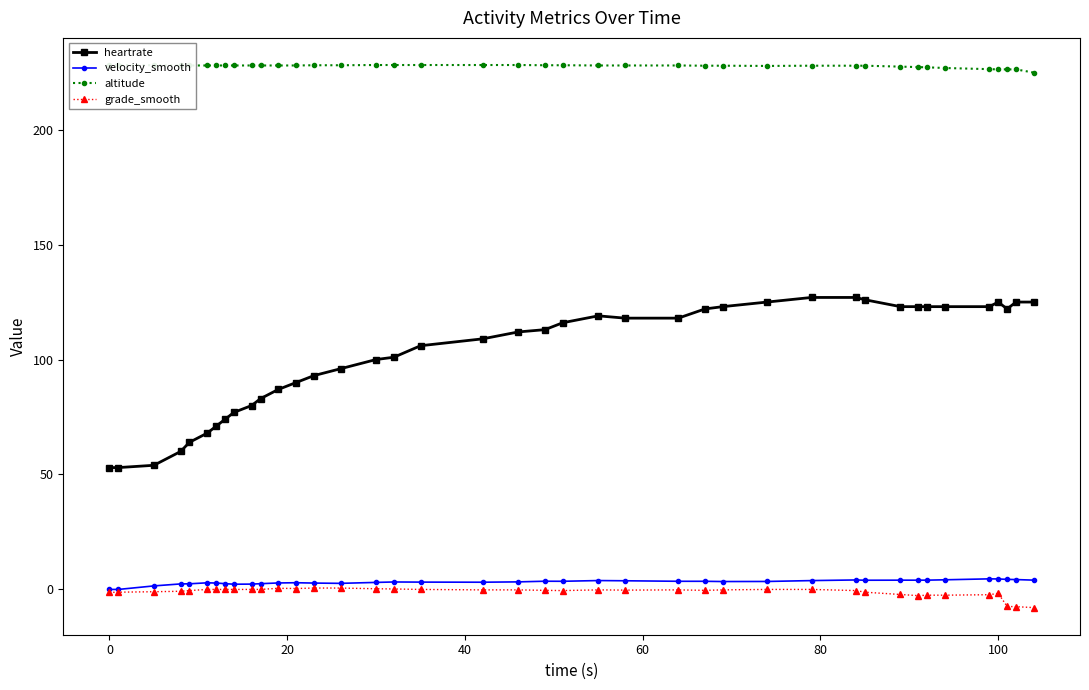

What is the highest value of the heartrate series?

127.0